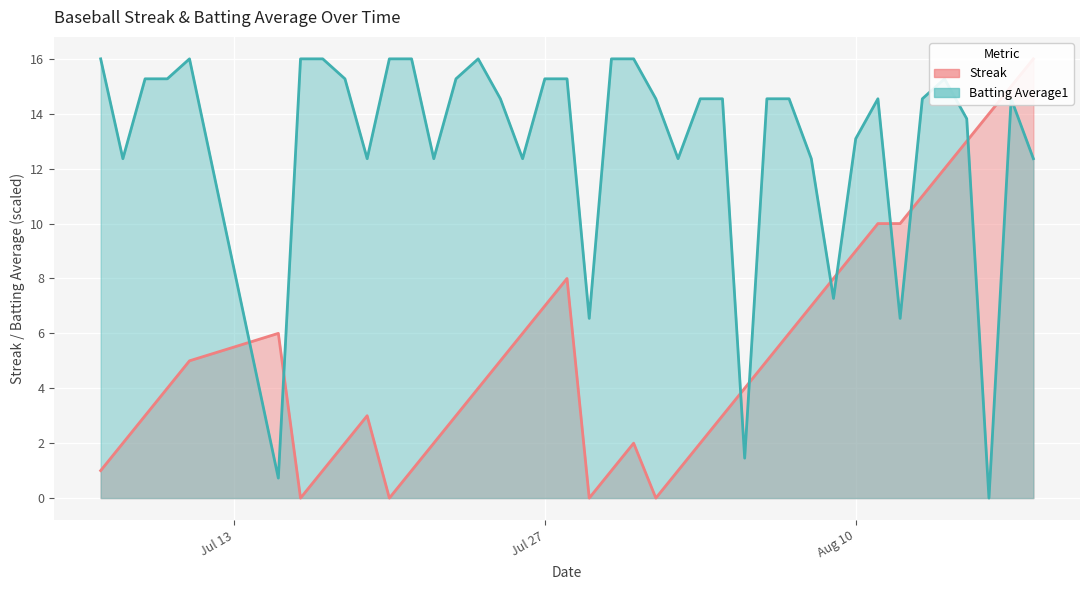

True or false: Streak and Batting Average1 intersect in this chart.

True